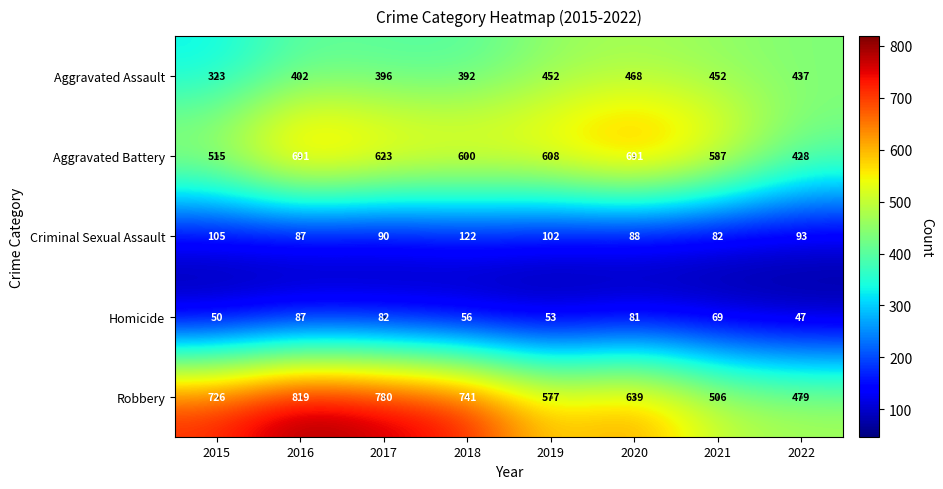

List the series in order of their peak value, highest first.

Robbery, Aggravated Battery, Aggravated Assault, Criminal Sexual Assault, Homicide